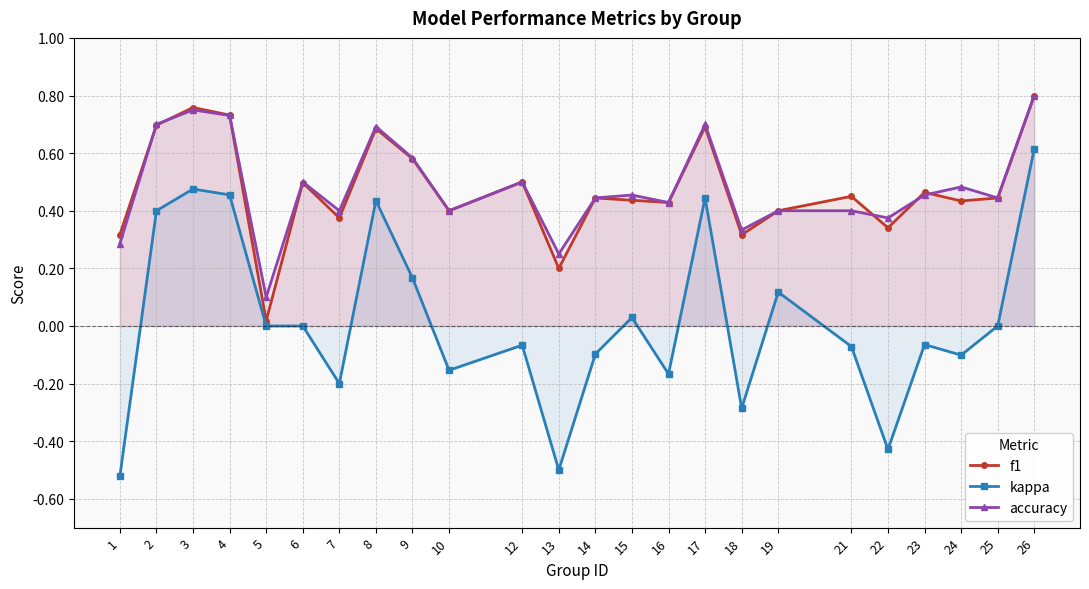

At how many categories does at least one series exceed 0?

24